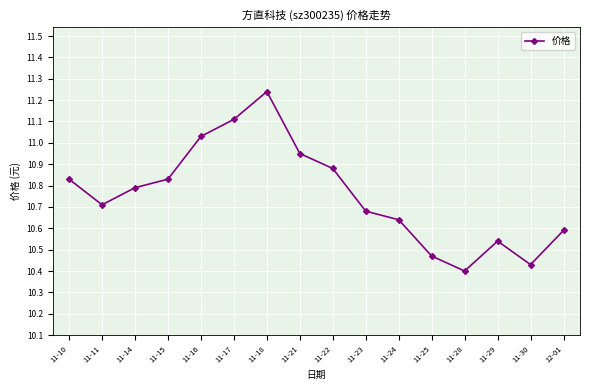

True or false: the data shows 3.9 at 11-25.

False